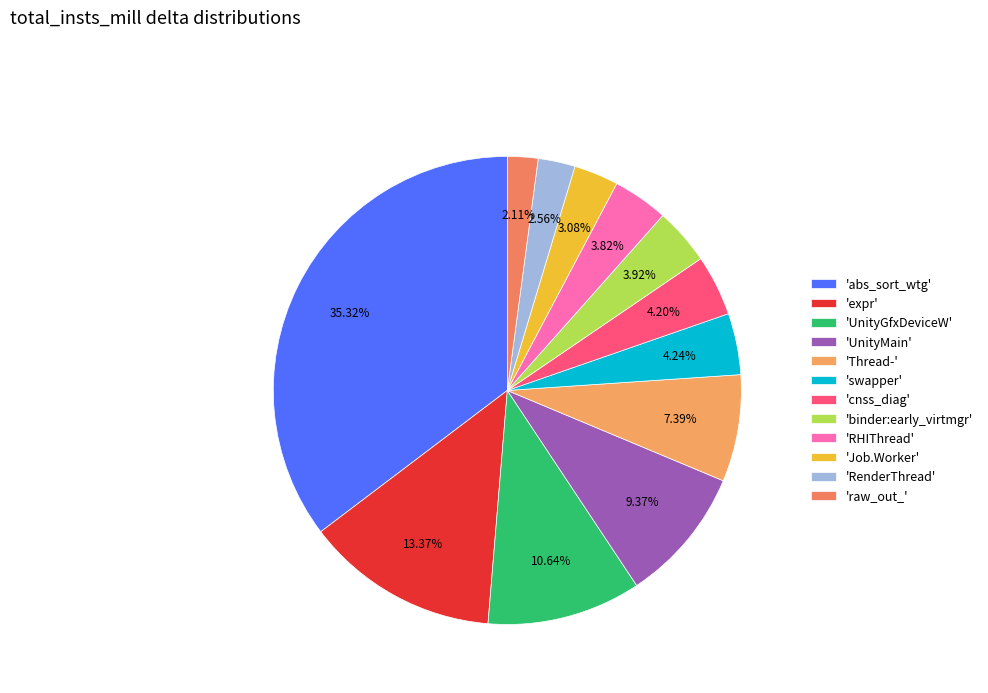

To the nearest percent, what is the average slice percentage?

8%